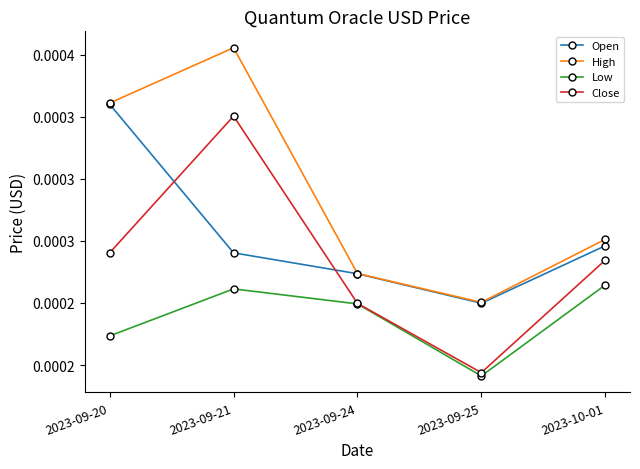

Does the chart display data point markers on the line(s)?

Yes